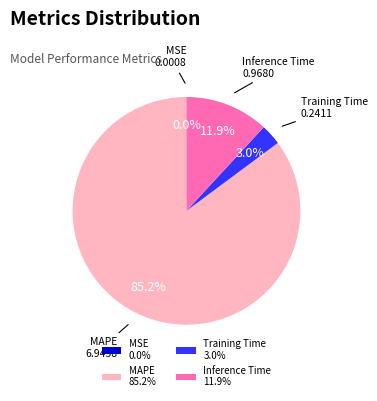

Is there a majority slice in this chart?

Yes